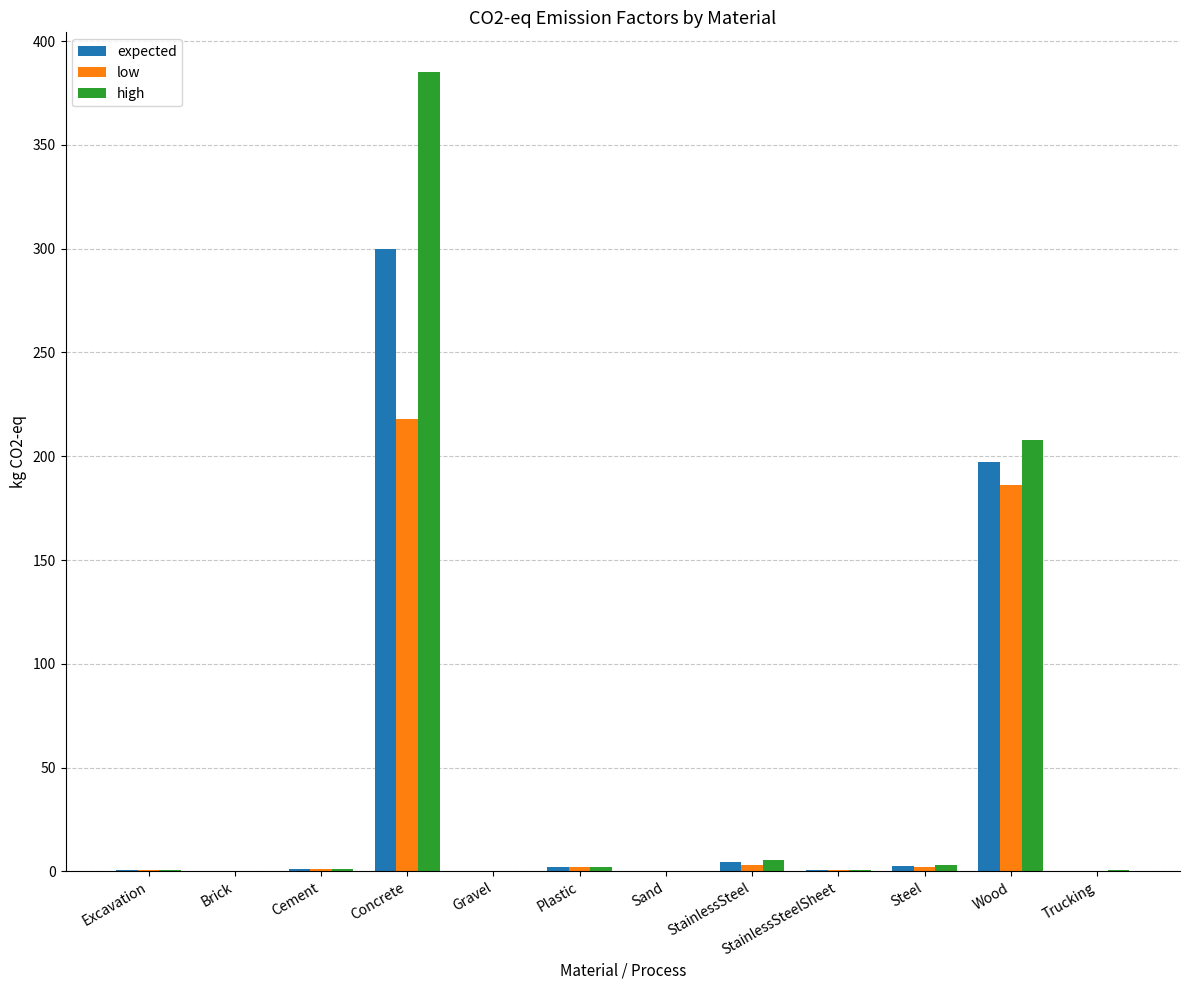

At which label is low closest to 109?

Wood